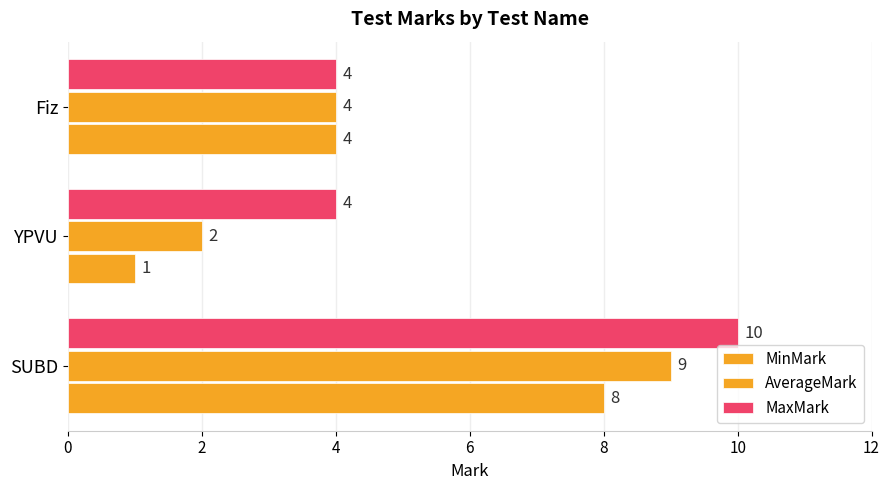

How many series are shown in this chart?

3